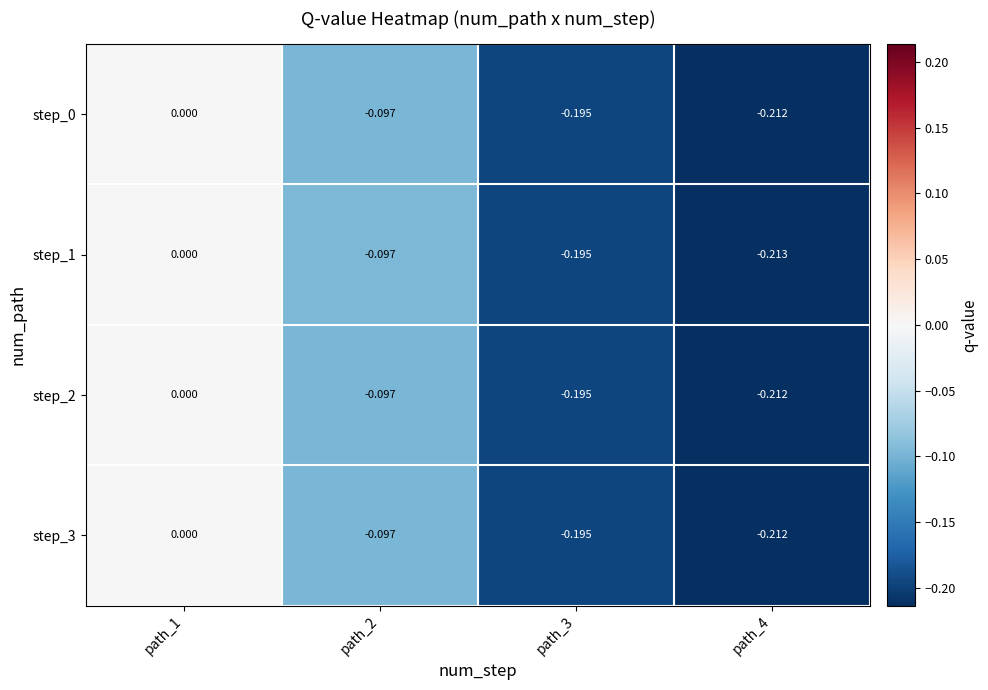

Is the value of step_0 at path_4 greater than the value of step_3 at path_2?

No